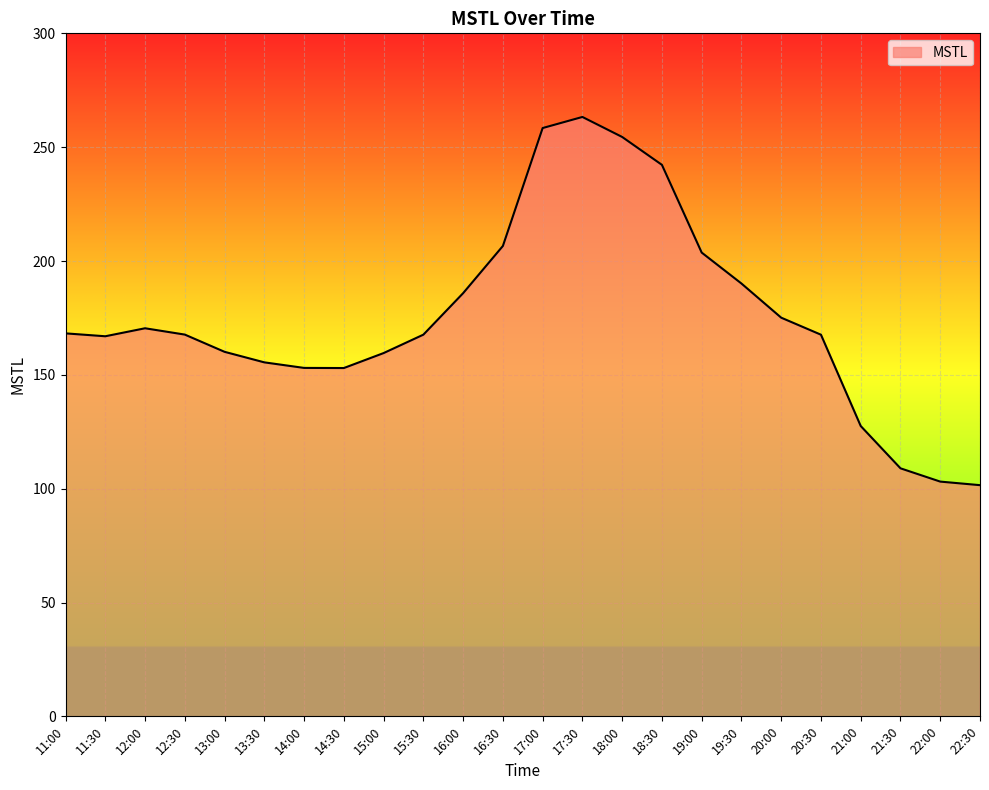

What is the ratio of the value at 19:00 to the value at 15:30?

1.2